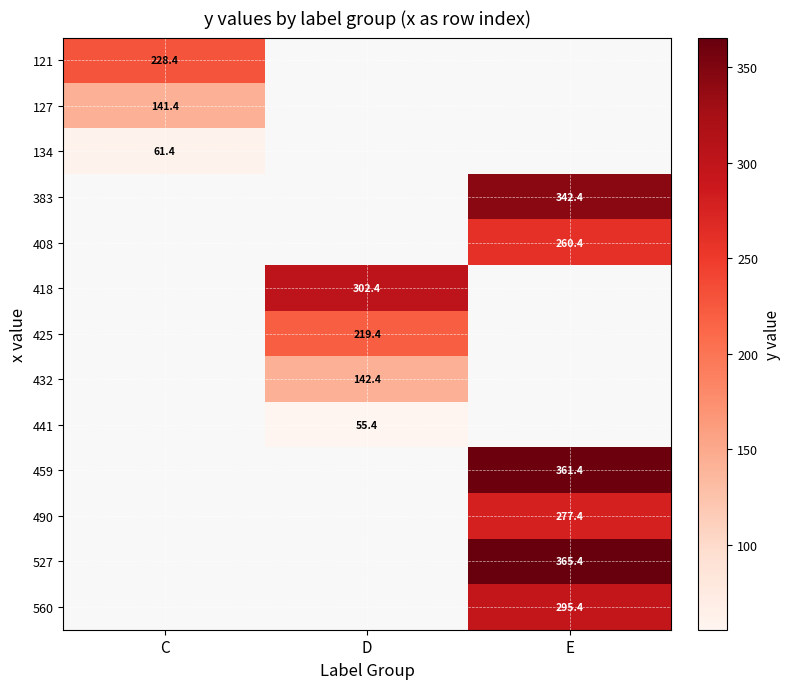

Which series has the largest range (max minus min)?

121